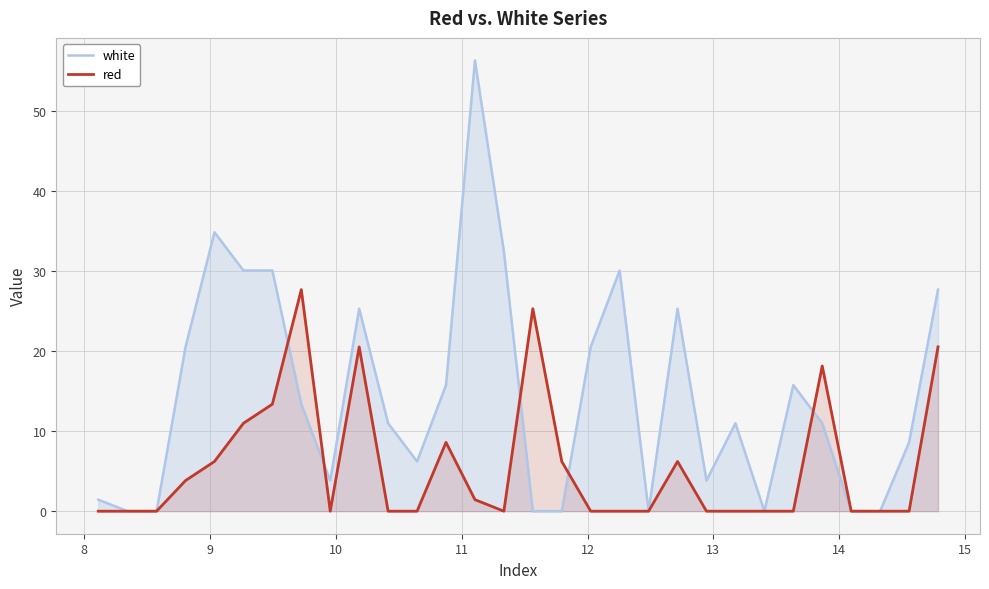

List the series in order of their overall mean, lowest first.

red, white